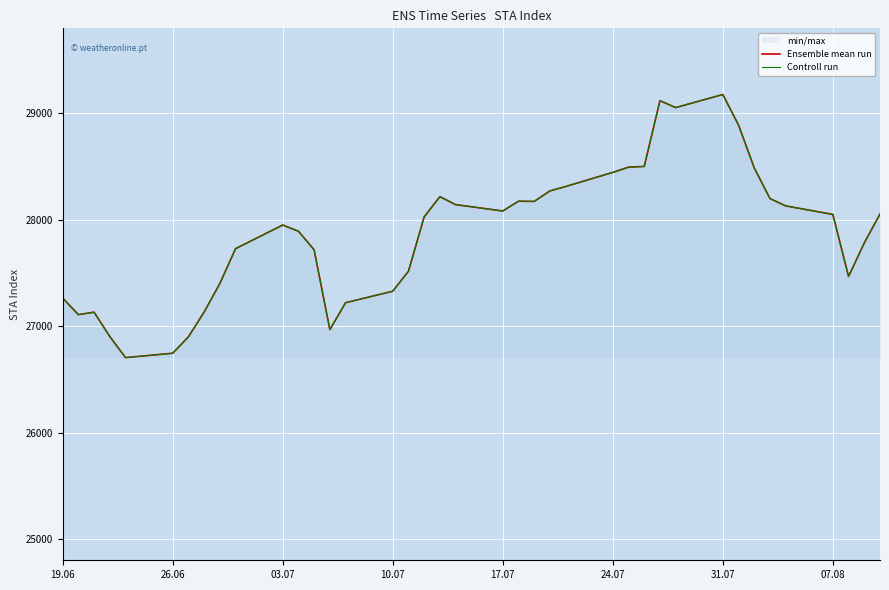

How many lines are shown in the chart?

2